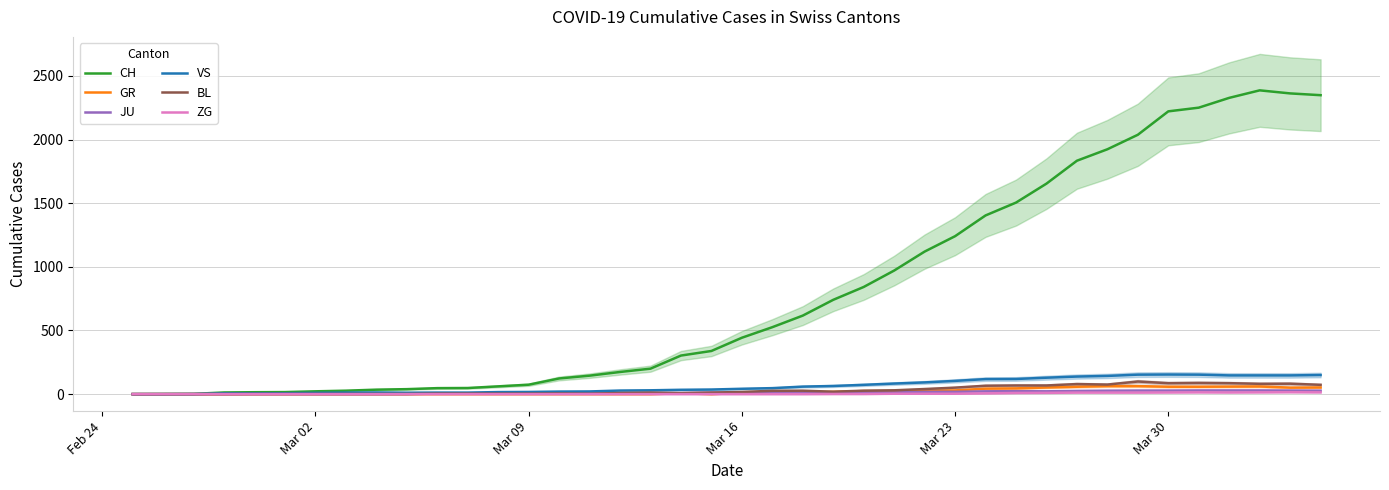

What is the sum of all VS values?

2553